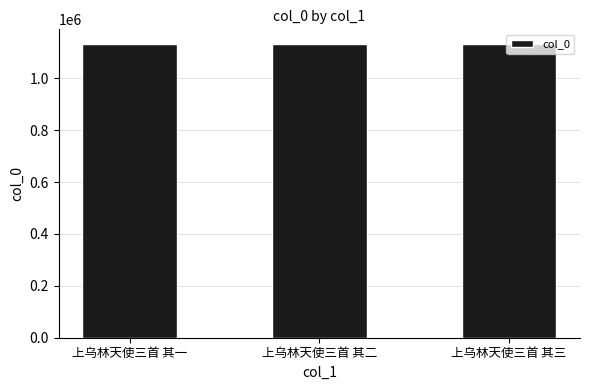

What is the difference between the values at 上乌林天使三首 其三 and 上乌林天使三首 其二?

1